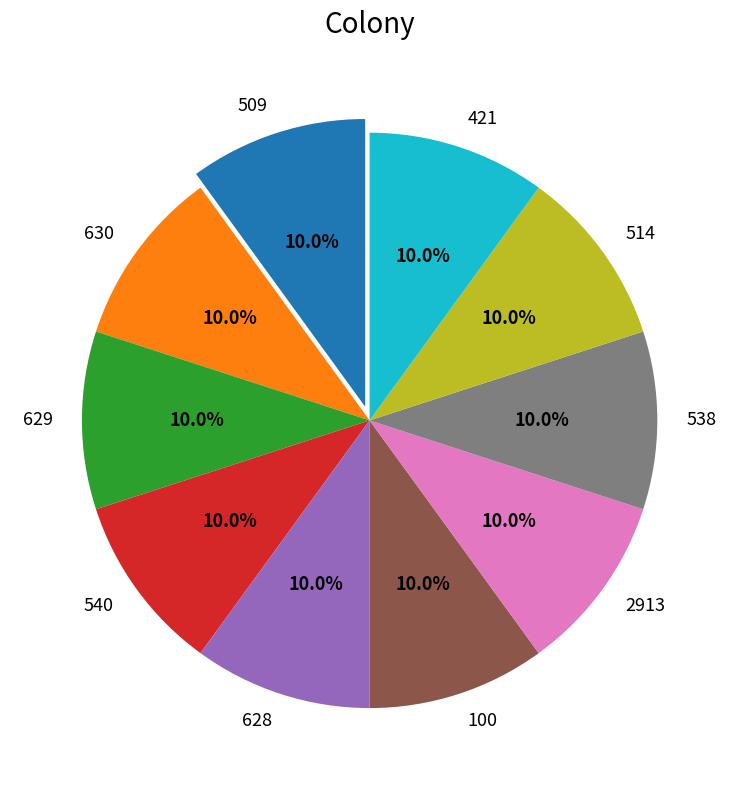

Does any single category account for the majority?

No